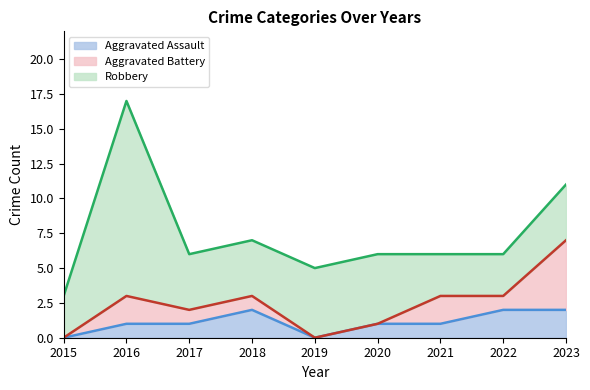

How many interior local peaks does the Aggravated Assault series have?

1